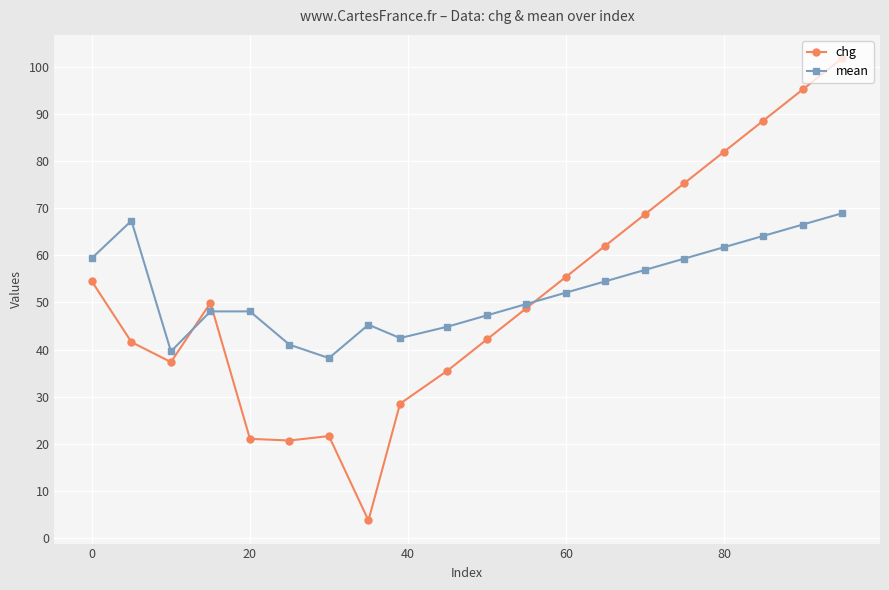

What is the value of the mean point at the 20th from the left?

69.0